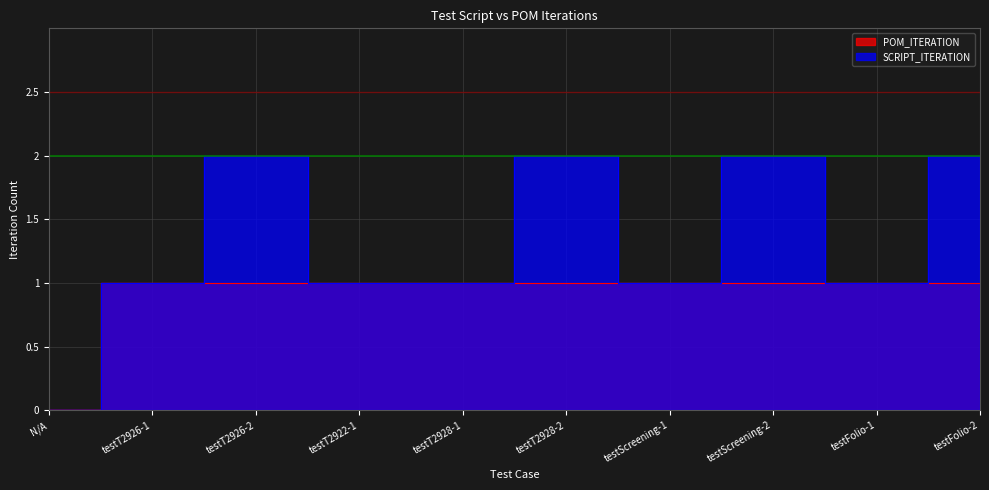

The SCRIPT_ITERATION series shows 2 at testT2926-2. True or false?

True